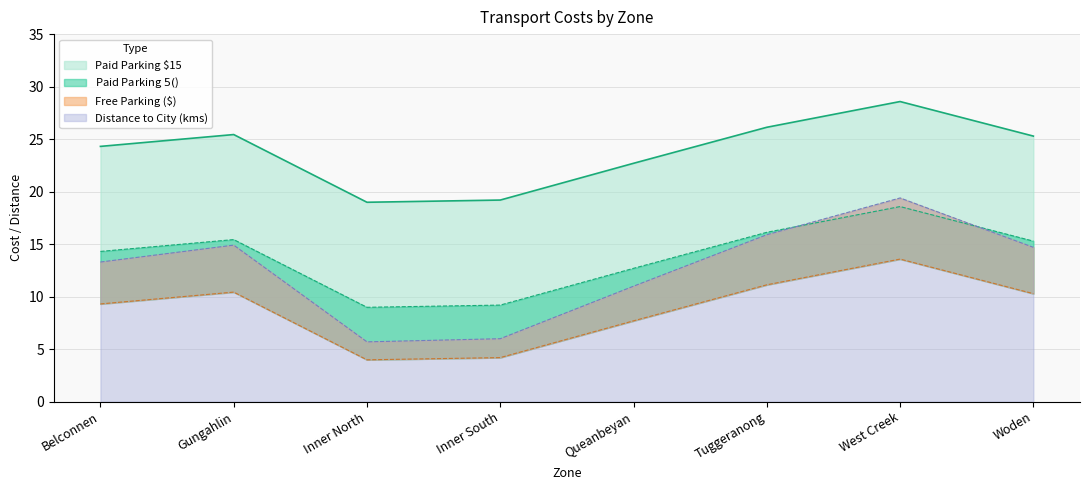

What is the maximum value shown in the chart?

28.6